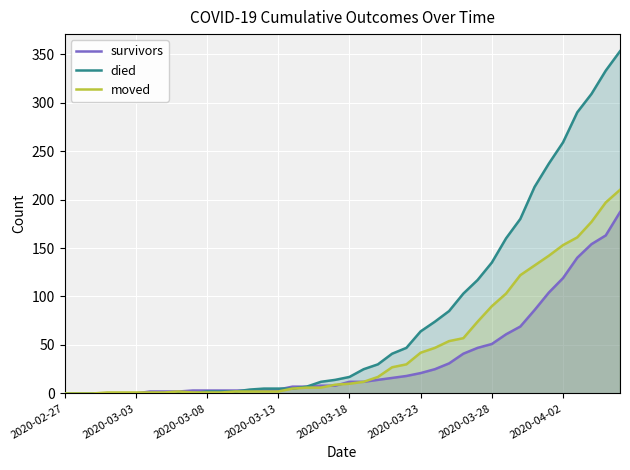

True or false: moved and survivors cross at least once.

True